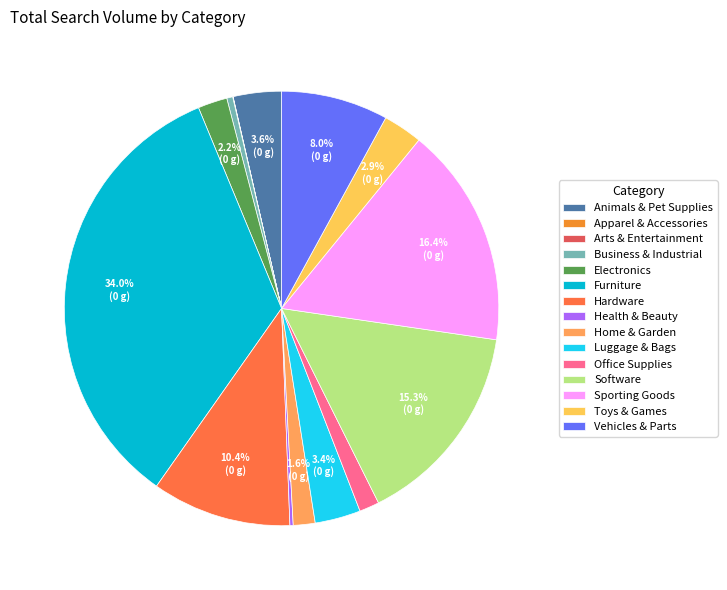

Which category has the biggest portion of the pie?

Furniture